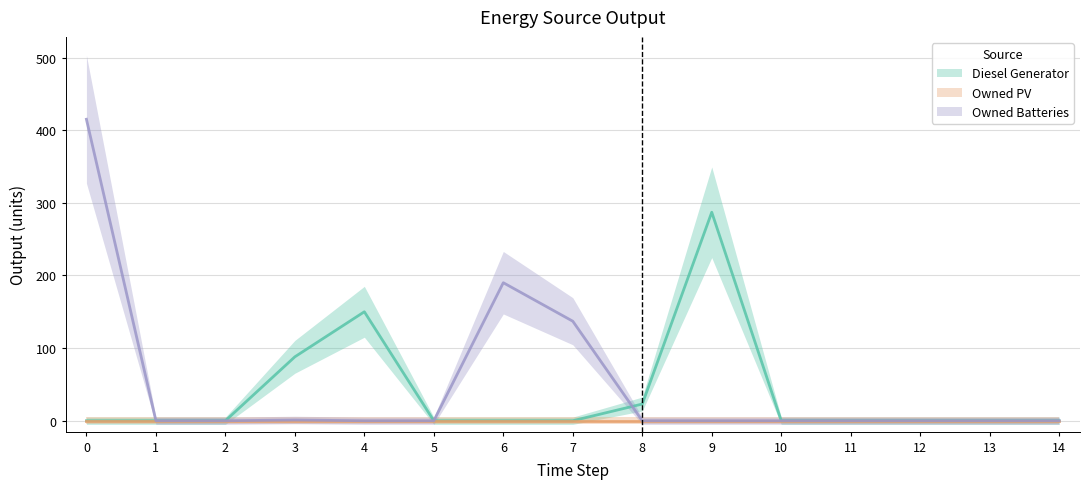

Between which two adjacent categories do Owned Batteries and Diesel Generator first intersect?

7 and 8